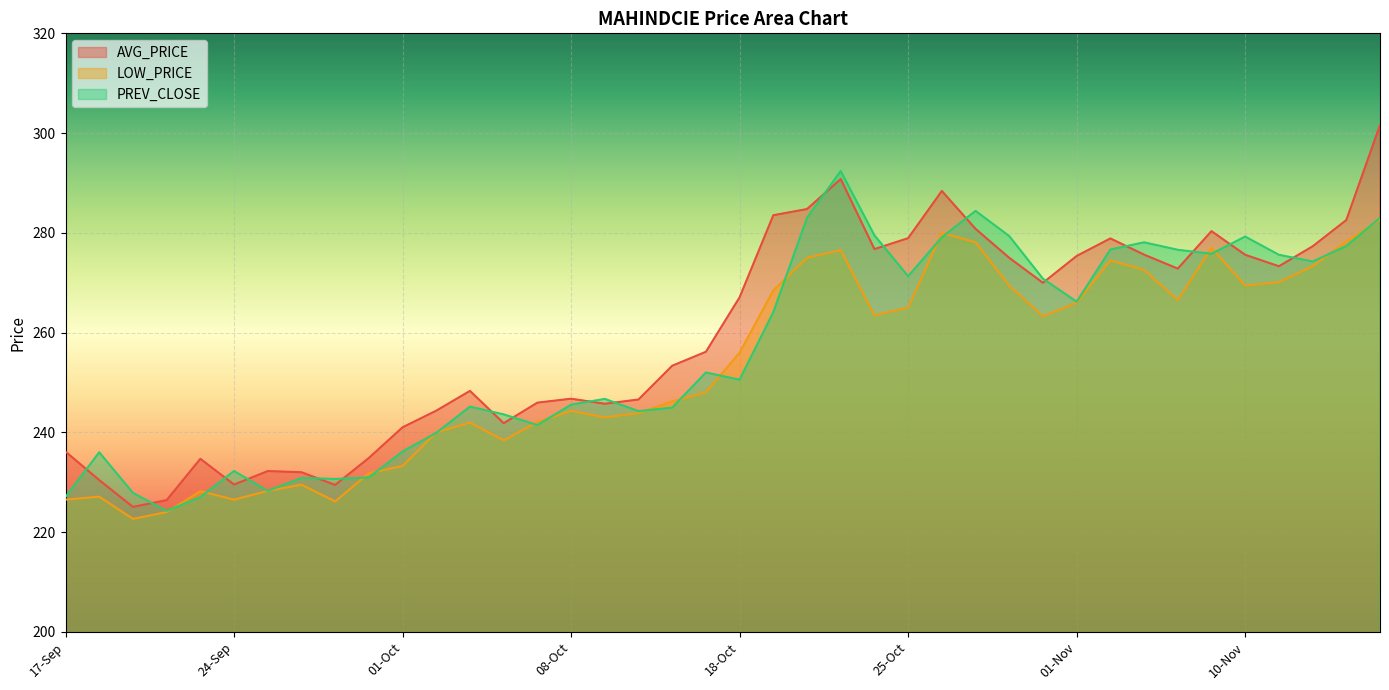

What value does the LOW_PRICE series have at 15-Nov?

278.2